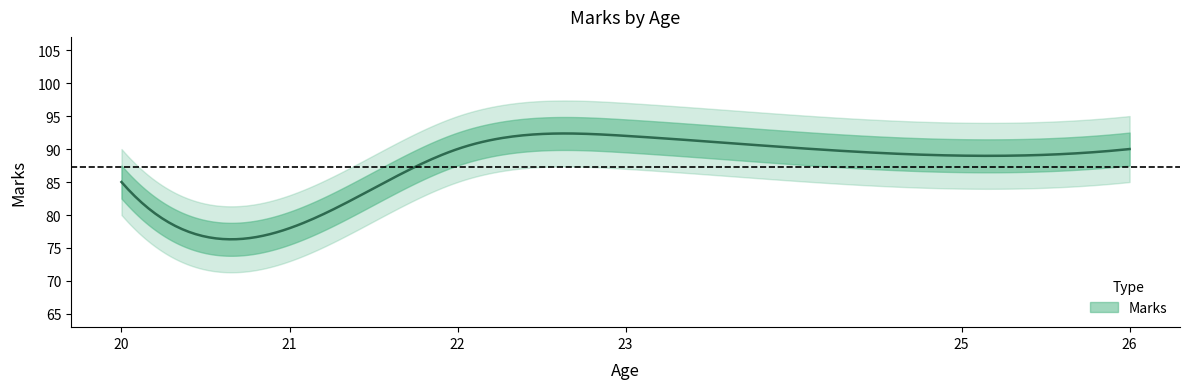

What is the difference between the maximum and minimum values?

14